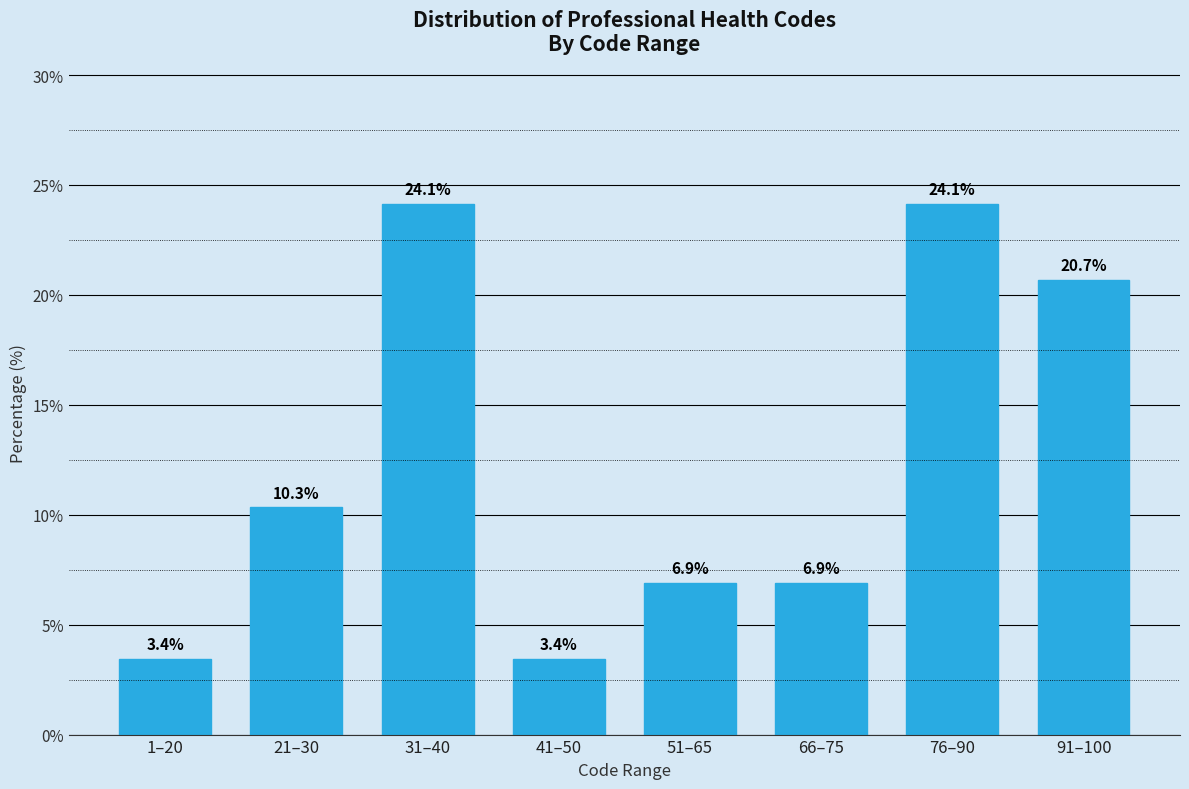

Reading left to right, list all the values displayed in this chart.

1–20=3.4	21–30=10.3	31–40=24.1	41–50=3.4	51–65=6.9	66–75=6.9	76–90=24.1	91–100=20.7